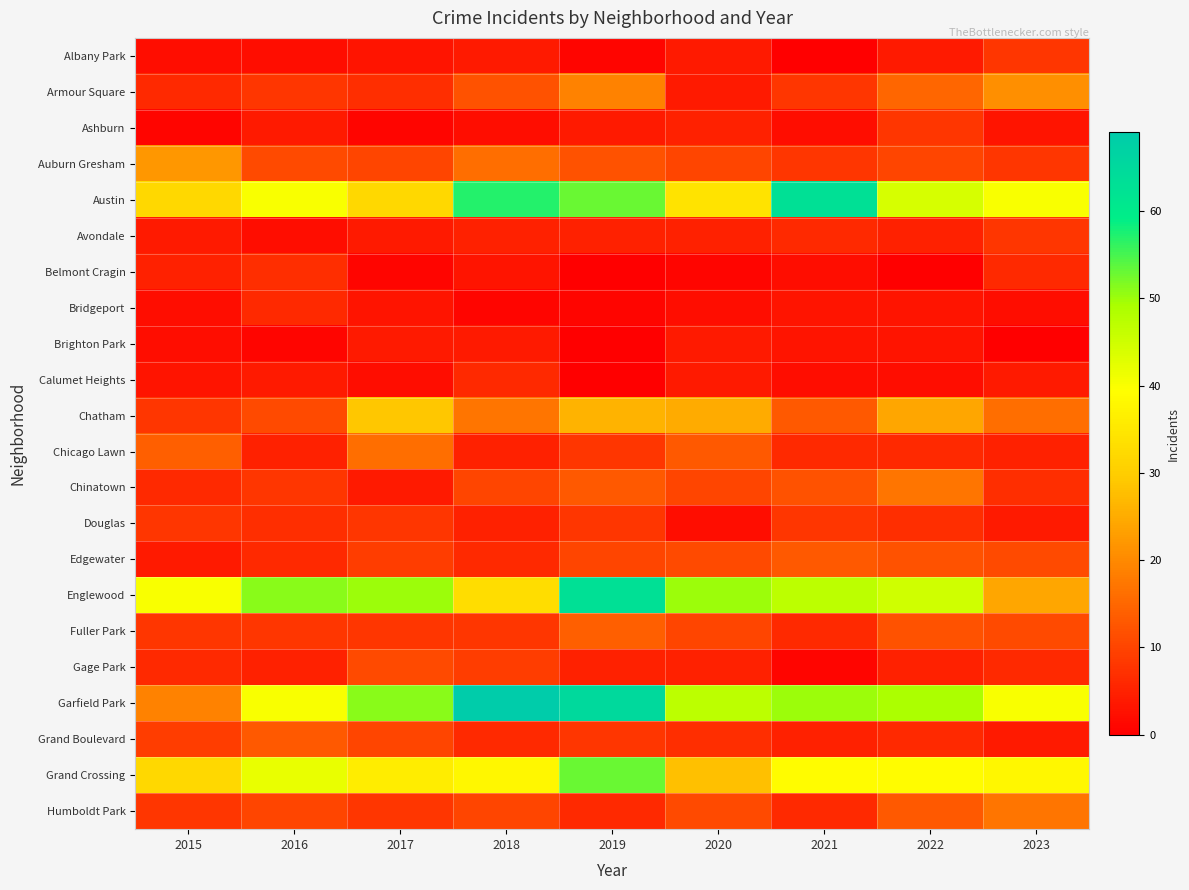

Which label corresponds to the smallest value in the chart?

2021